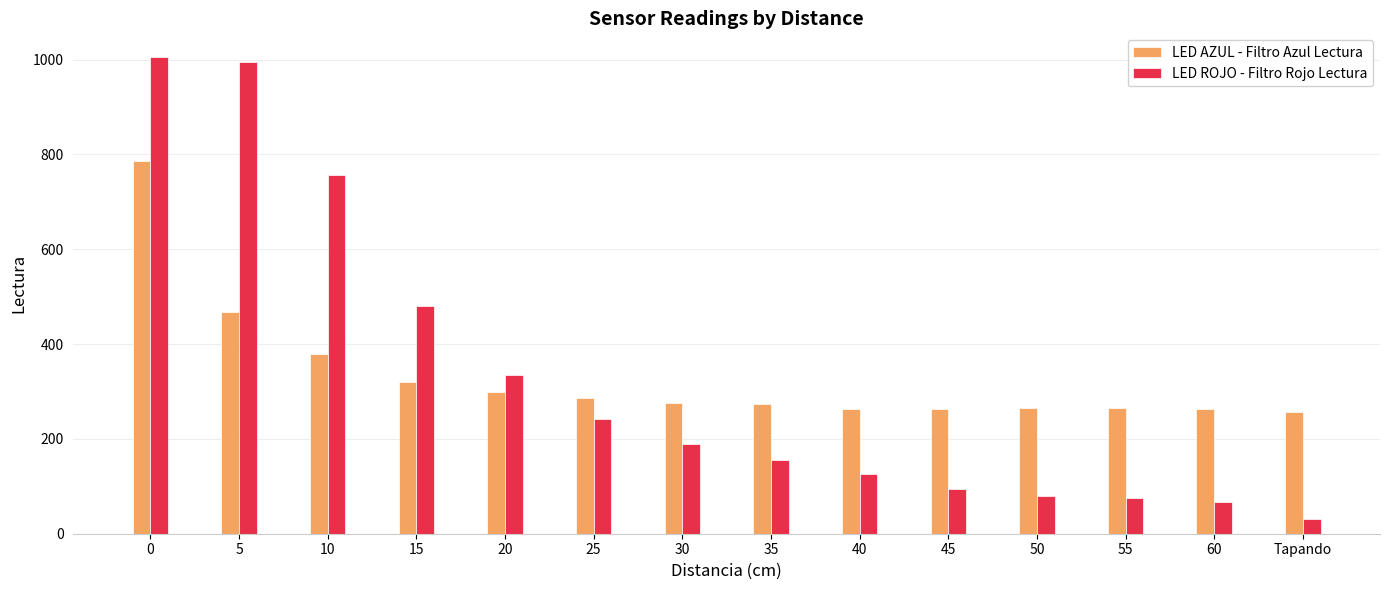

What is the lowest value of the LED AZUL - Filtro Azul Lectura series?

256